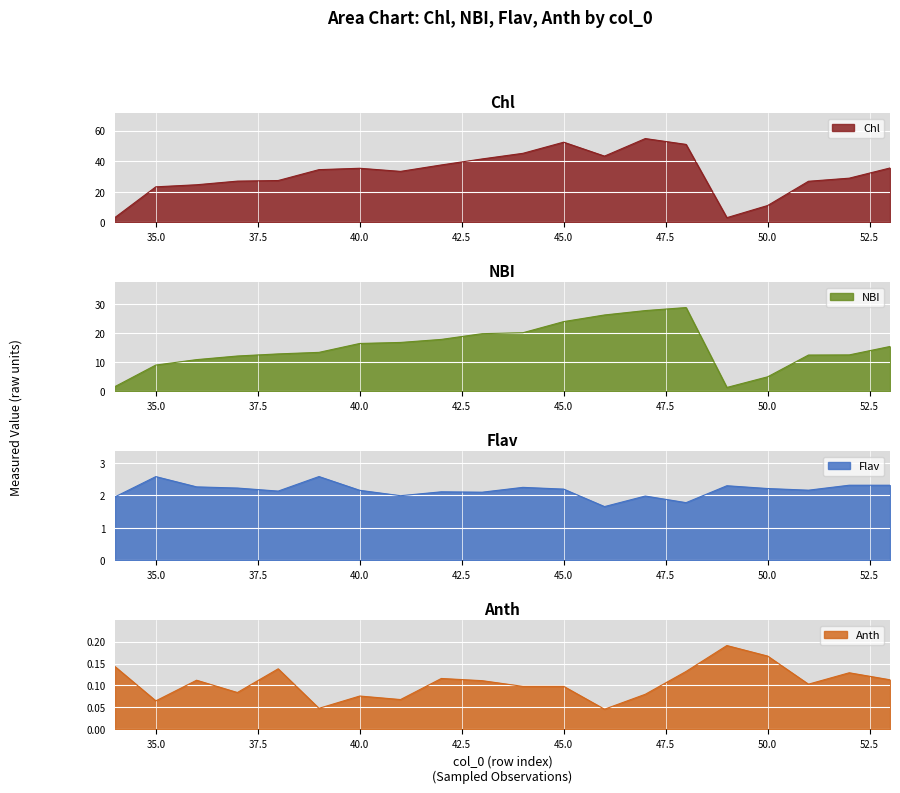

Reading right to left, list all the values displayed in this chart.

Chl: 35.7	29.0	27.0	11.1	3.1	51.1	55.0	43.5	52.6	45.3	41.6	37.7	33.5	35.5	34.6	27.5	27.1	24.7	23.3	3.3
NBI: 15.4	12.5	12.5	5.0	1.4	28.8	27.7	26.2	23.9	20.1	19.8	17.8	16.8	16.4	13.4	12.9	12.1	10.9	9.0	1.7
Flav: 2.3	2.3	2.2	2.2	2.3	1.8	2.0	1.7	2.2	2.2	2.1	2.1	2.0	2.2	2.6	2.1	2.2	2.3	2.6	2.0
Anth: 0.1	0.1	0.1	0.2	0.2	0.1	0.1	0.0	0.1	0.1	0.1	0.1	0.1	0.1	0.0	0.1	0.1	0.1	0.1	0.1